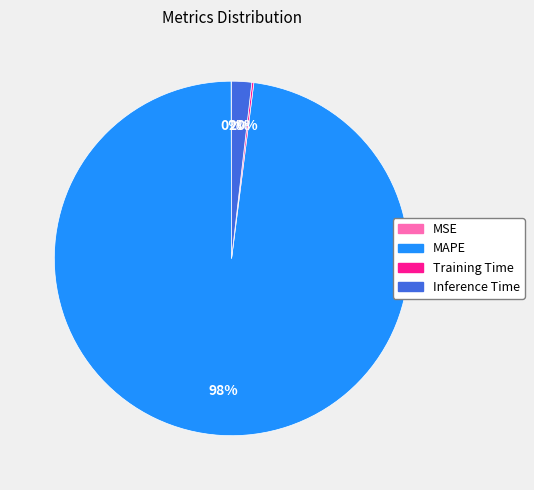

What percentage is the Inference Time slice, to the nearest percent?

2%